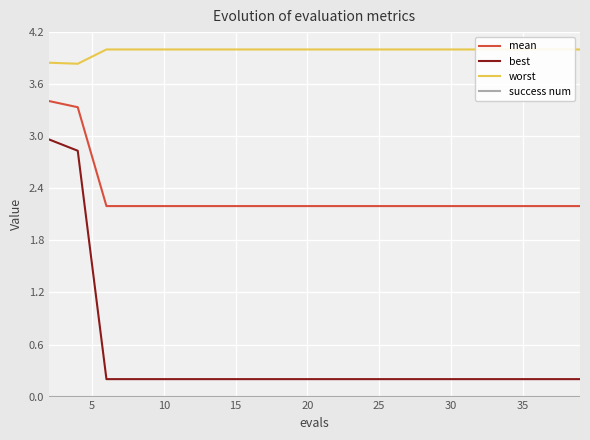

Is the value of mean at 35 greater than the value of best at 30?

Yes